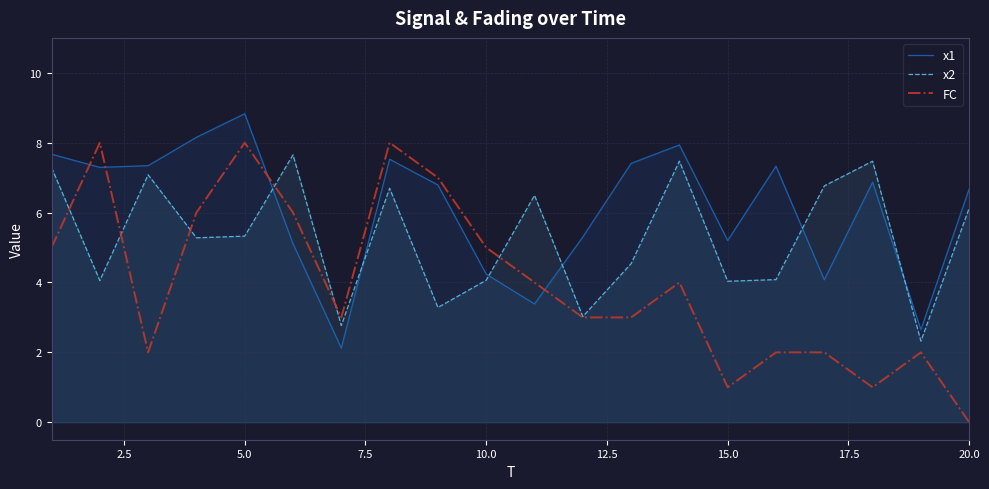

Does the chart display data point markers on the line(s)?

No